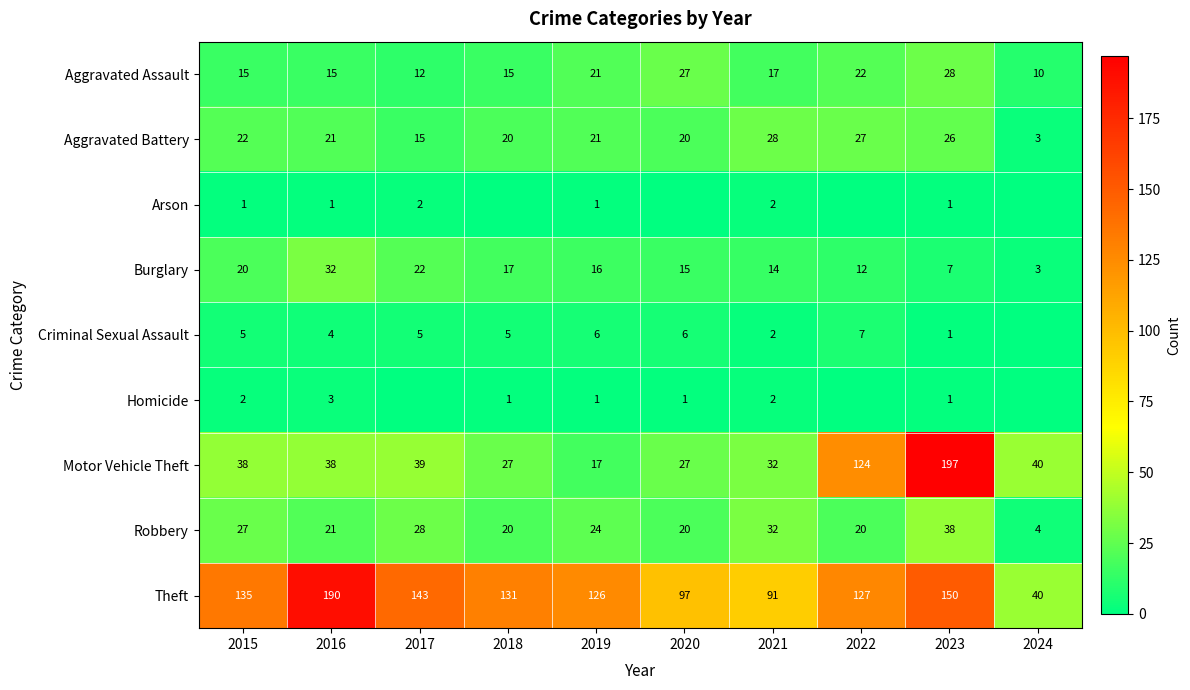

How many values in the Motor Vehicle Theft series are below 38?

4